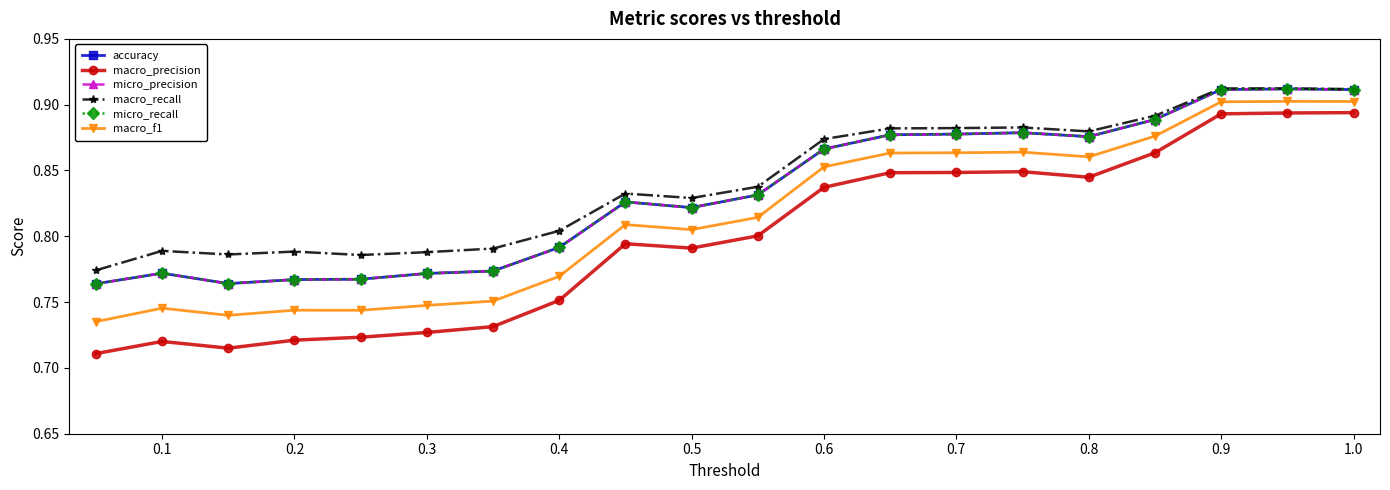

How many lines are shown in the chart?

6